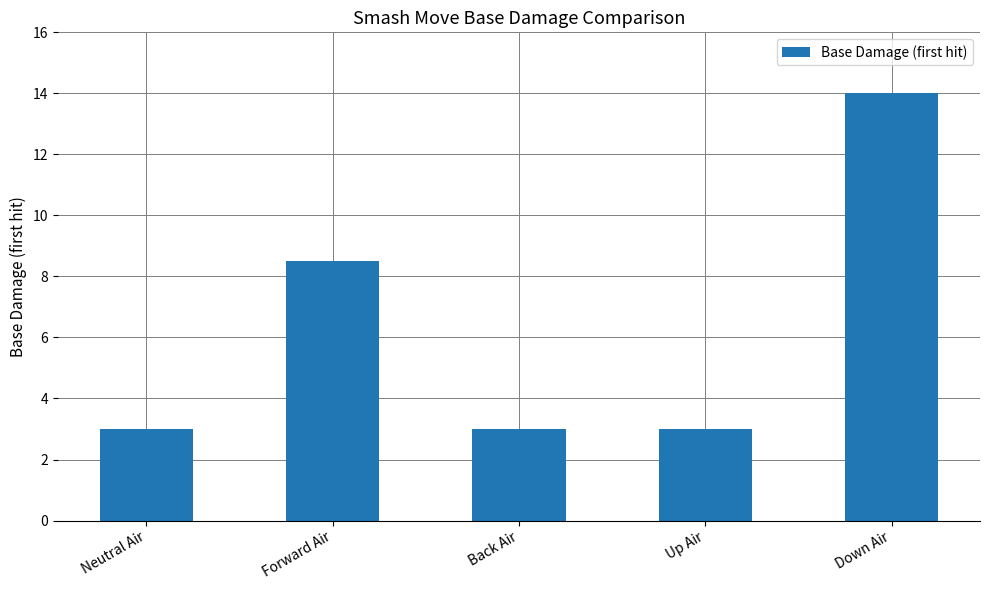

What is the difference between the maximum and second lowest values?

11.0